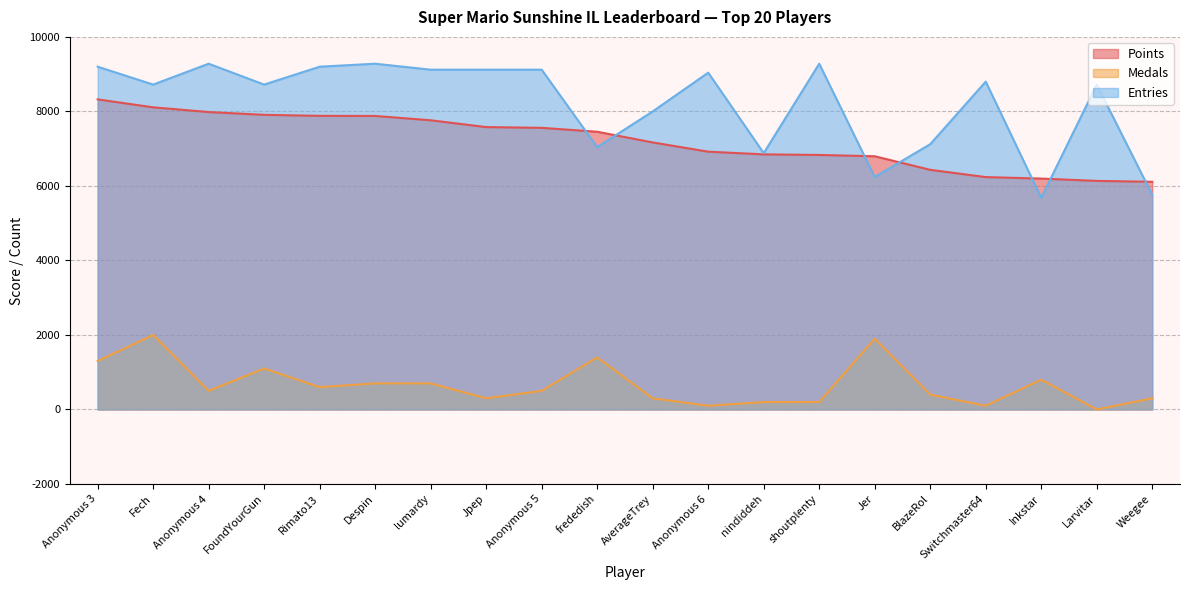

What is the value of the Entries point at the 12th from the left?

9040